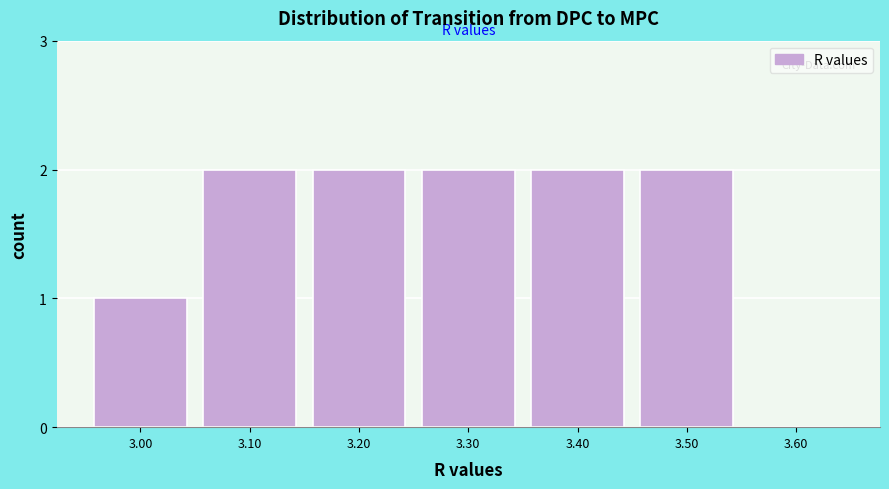

Reading left to right, what are all the values shown in this chart?

3.00=1	3.10=2	3.20=2	3.30=2	3.40=2	3.50=2	3.60=0